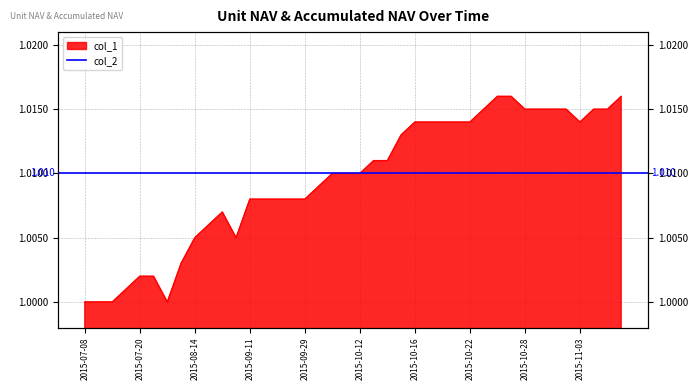

Does the chart display data point markers on the line(s)?

No